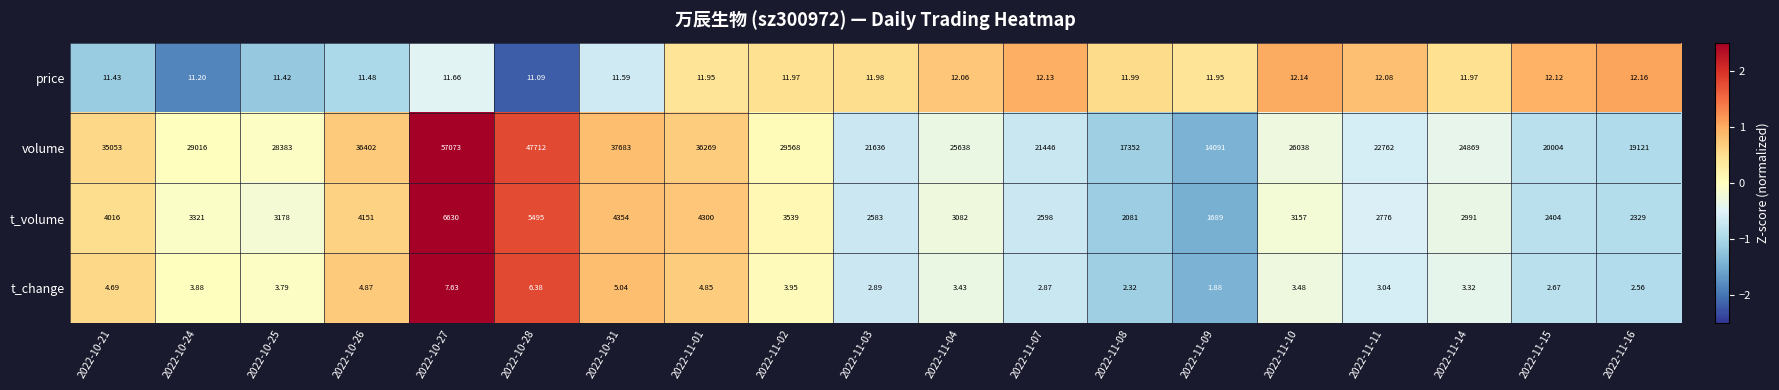

Which series has the largest range (max minus min)?

volume